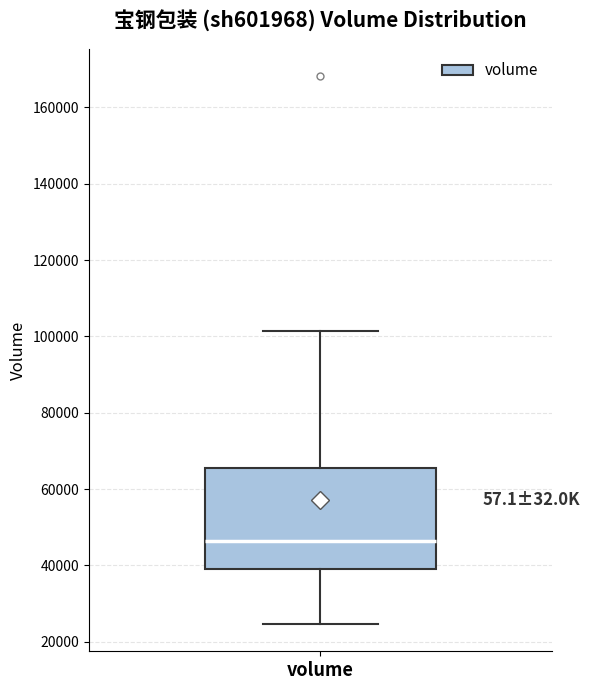

Read this box plot against the y-axis: the position of the median line, the range covered by the box, and the ends of both whiskers. The values are not printed on the chart, so give them approximately, as read against the axis.

median 46000, box 40000 to 66000, whiskers 24000 to 102000